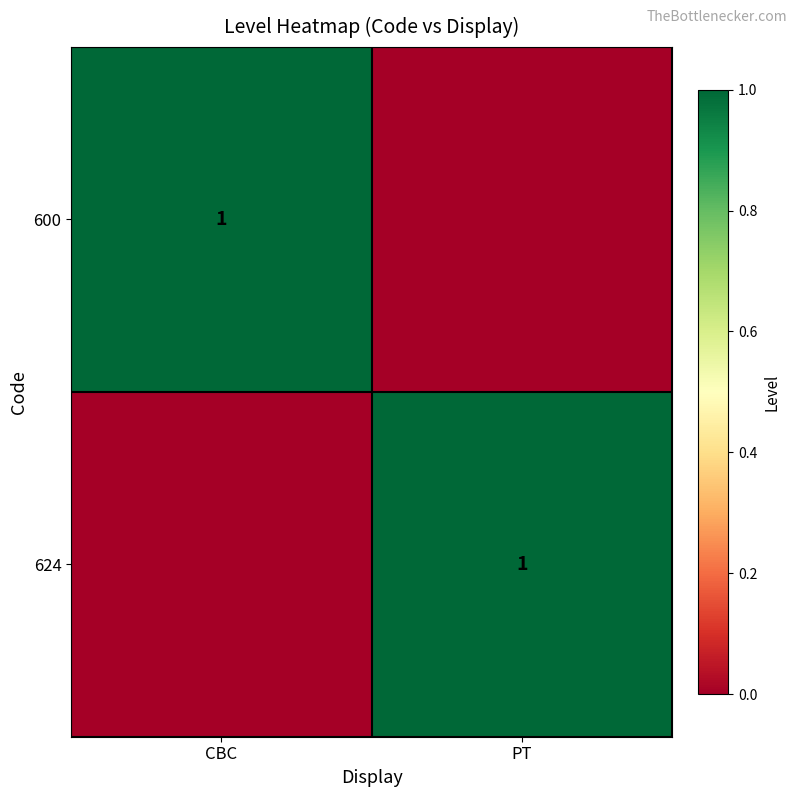

Is it true that 624 equals 1 at PT?

True